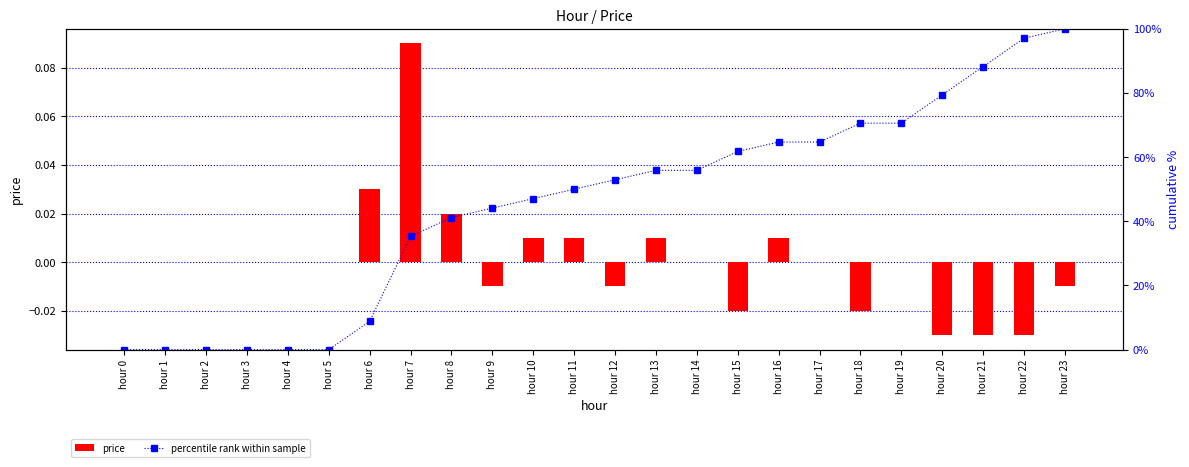

Which label corresponds to the largest value in the chart?

hour 23